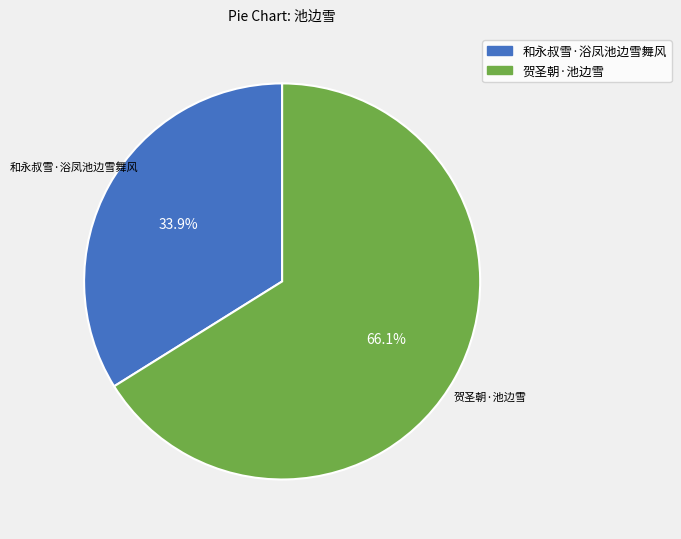

Do 贺圣朝·池边雪 and 和永叔雪·浴凤池边雪舞风 together represent more than half of the pie?

Yes